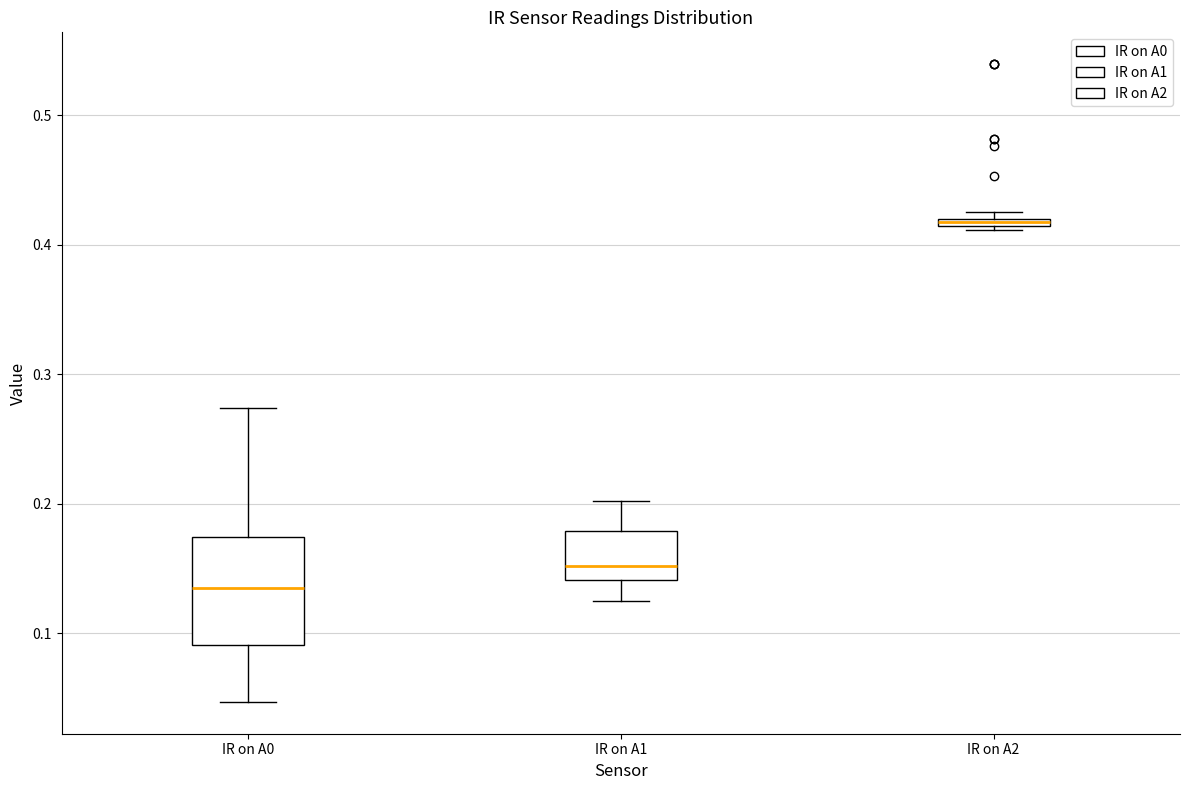

Which box's median line is the highest?

IR on A2